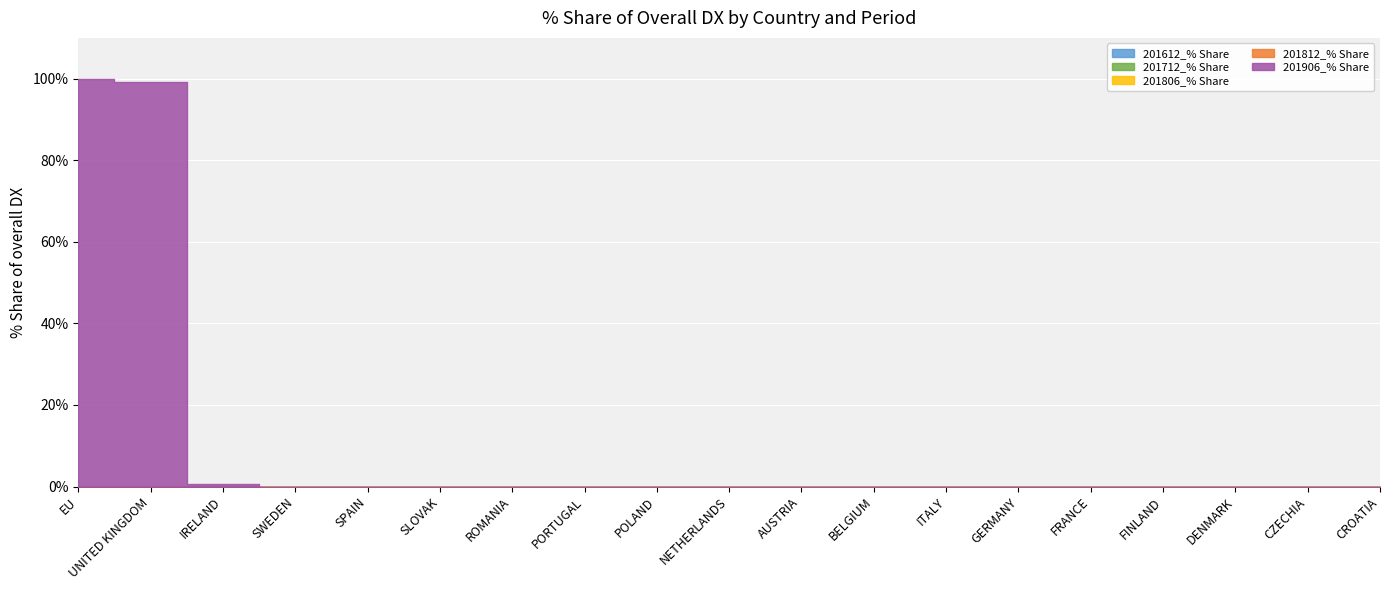

Reading left to right, extract all data points from this chart.

201612_% Share: 0.0	0.0	0.0	0.0	0.0	0.0	0.0	0.0	0.0	0.0	0.0	0.0	0.0	0.0	0.0	0.0	0.0	0.0	0.0
201712_% Share: 0.0	0.0	0.0	0.0	0.0	0.0	0.0	0.0	0.0	0.0	0.0	0.0	0.0	0.0	0.0	0.0	0.0	0.0	0.0
201806_% Share: 0.0	0.0	0.0	0.0	0.0	0.0	0.0	0.0	0.0	0.0	0.0	0.0	0.0	0.0	0.0	0.0	0.0	0.0	0.0
201812_% Share: 0.0	0.0	0.0	0.0	0.0	0.0	0.0	0.0	0.0	0.0	0.0	0.0	0.0	0.0	0.0	0.0	0.0	0.0	0.0
201906_% Share: 99.8	99.1	0.7	0.0	0.0	0.0	0.0	0.0	0.0	0.0	0.0	0.0	0.0	0.0	0.0	0.0	0.0	0.0	0.0